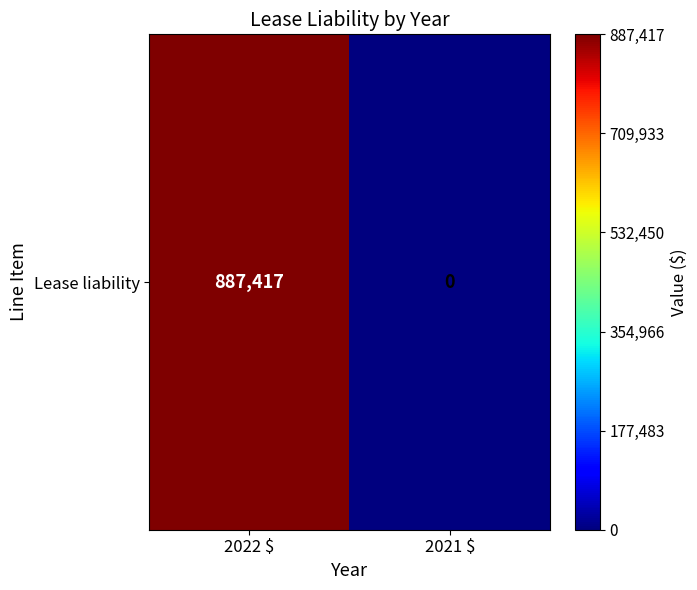

At which category does the chart reach its minimum across all series?

2021 $